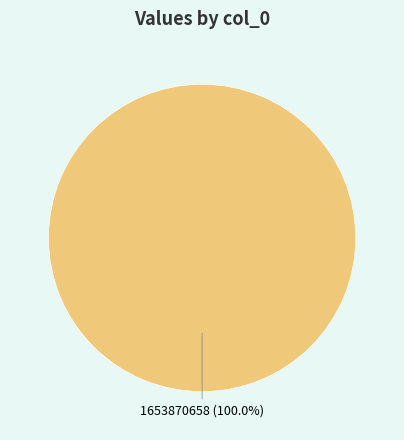

Rank the categories by value from highest to lowest.

1653870658 (100.0%)